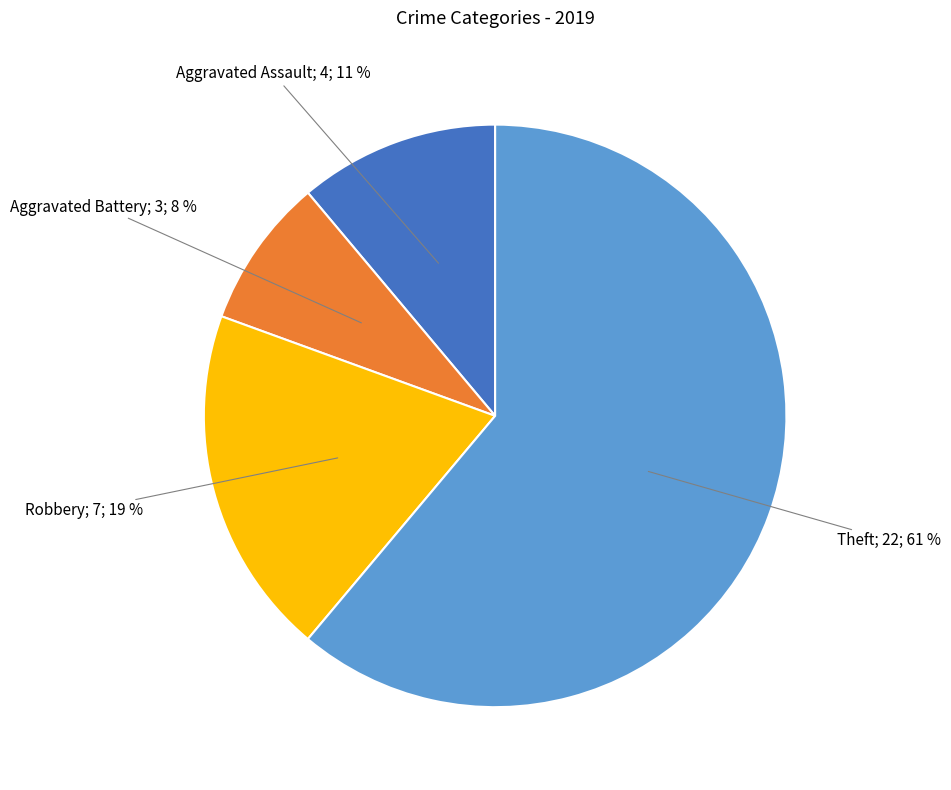

To the nearest percent, what is the average slice percentage?

25%